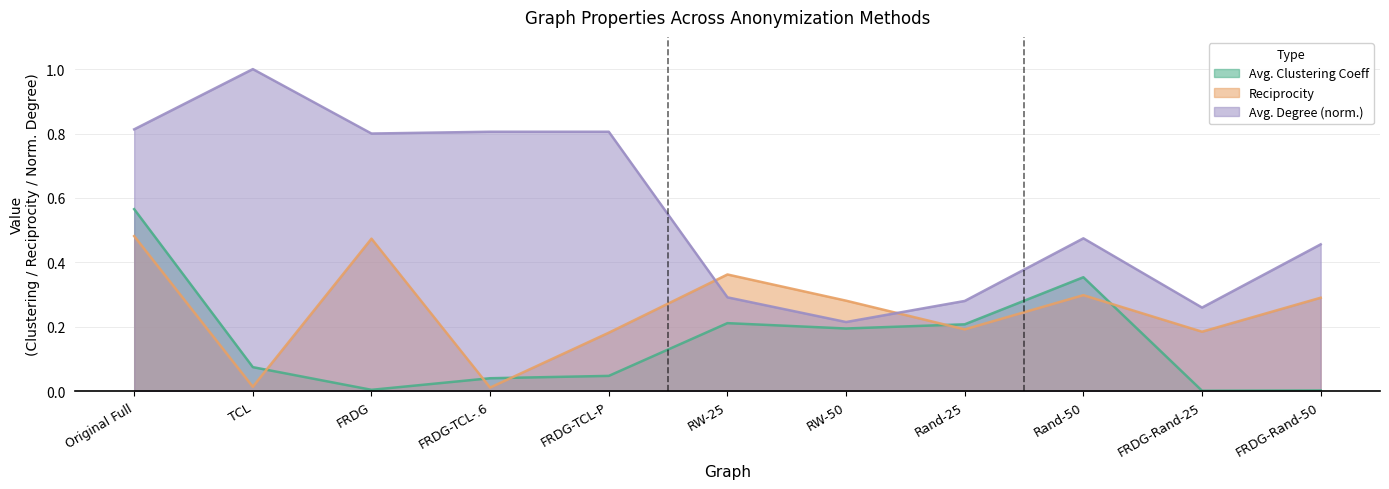

At Rand-25, list the series in order from smallest to largest.

Reciprocity, Avg. Clustering Coeff, Avg. Degree (norm.)